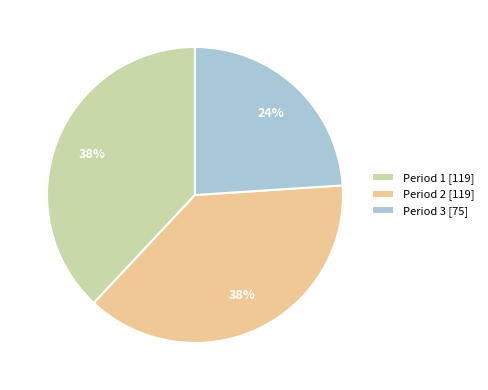

The Period 3 slice represents 24% of the pie. True or false?

True